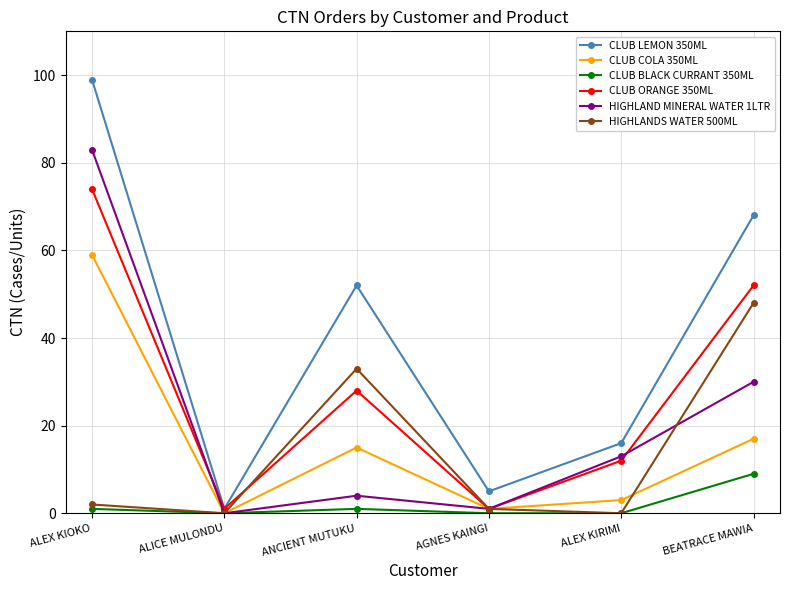

In HIGHLAND MINERAL WATER 1LTR, how many points are lower than both neighbors (excluding endpoints)?

2